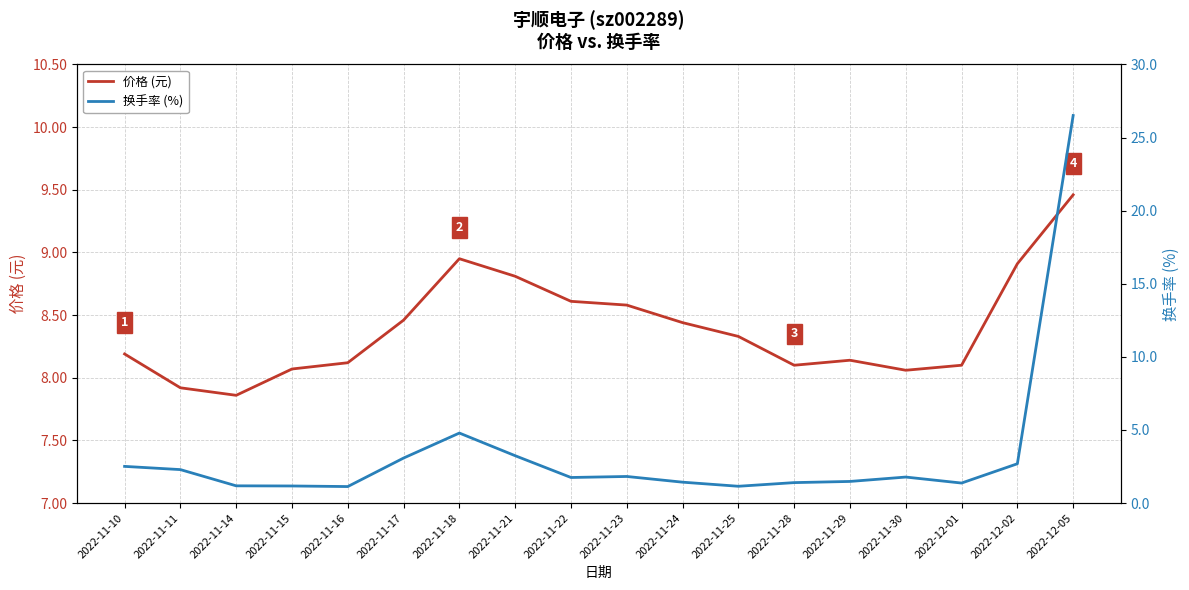

At which category does 价格 (元) reach its first local valley?

2022-11-14